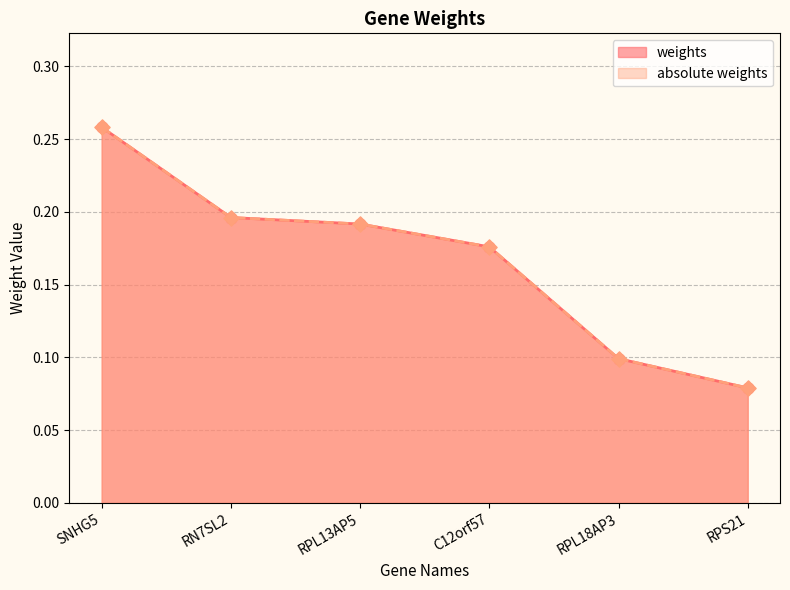

Which series contains the highest Y value?

weights